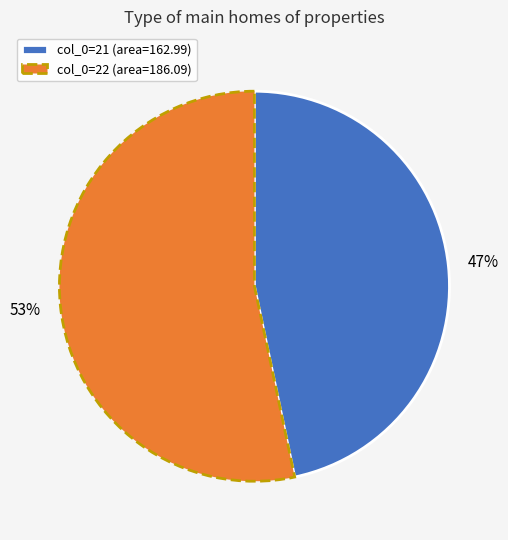

To the nearest percent, what percentage of the pie is col_0=22 (area=186.09)?

53%